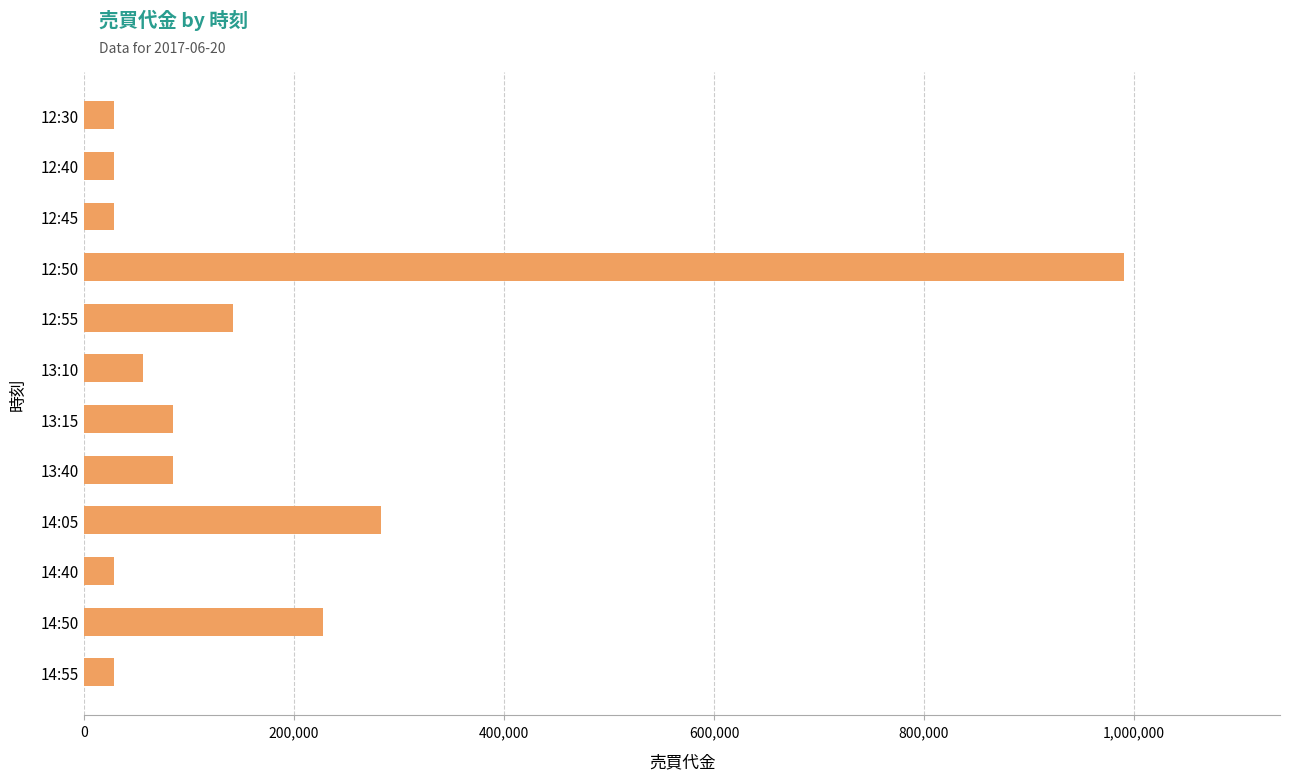

What is the greatest value displayed?

990500